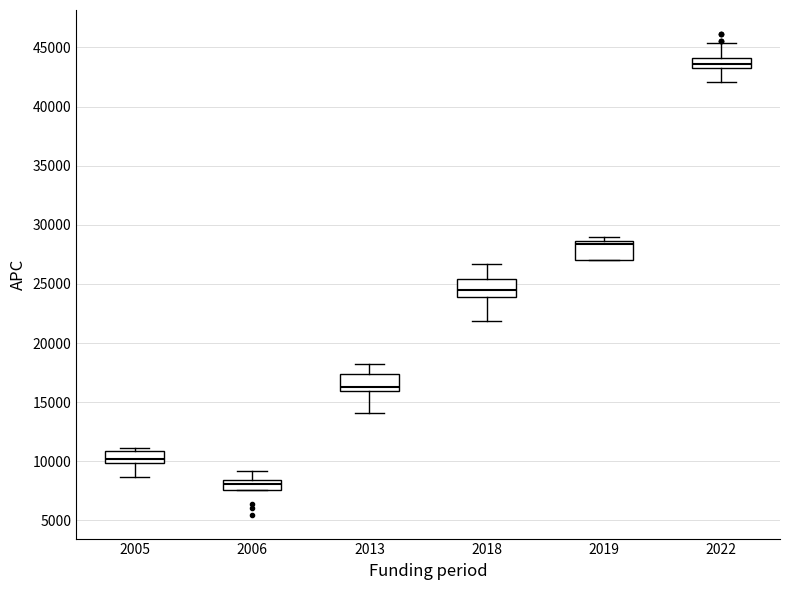

Where does the lower whisker of the box at x = 2005 end on the y-axis? The values are not printed on the chart, so give them approximately, as read against the axis.

8500